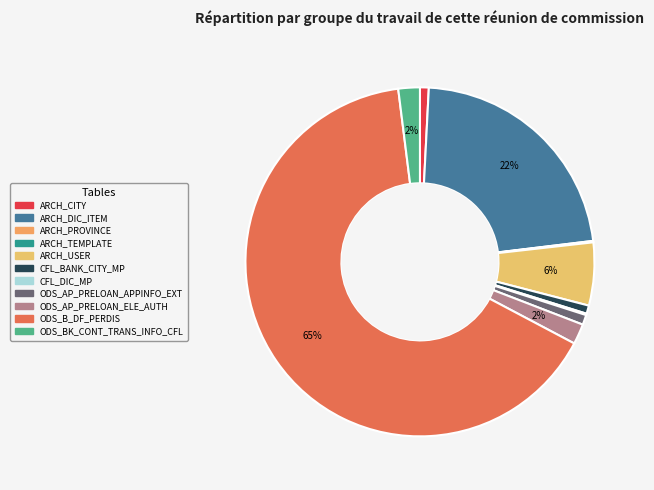

Rank the categories by value from highest to lowest.

ODS_B_DF_PERDIS, ARCH_DIC_ITEM, ARCH_USER, ODS_BK_CONT_TRANS_INFO_CFL, ODS_AP_PRELOAN_ELE_AUTH, ODS_AP_PRELOAN_APPINFO_EXT, ARCH_CITY, CFL_BANK_CITY_MP, CFL_DIC_MP, ARCH_PROVINCE, ARCH_TEMPLATE